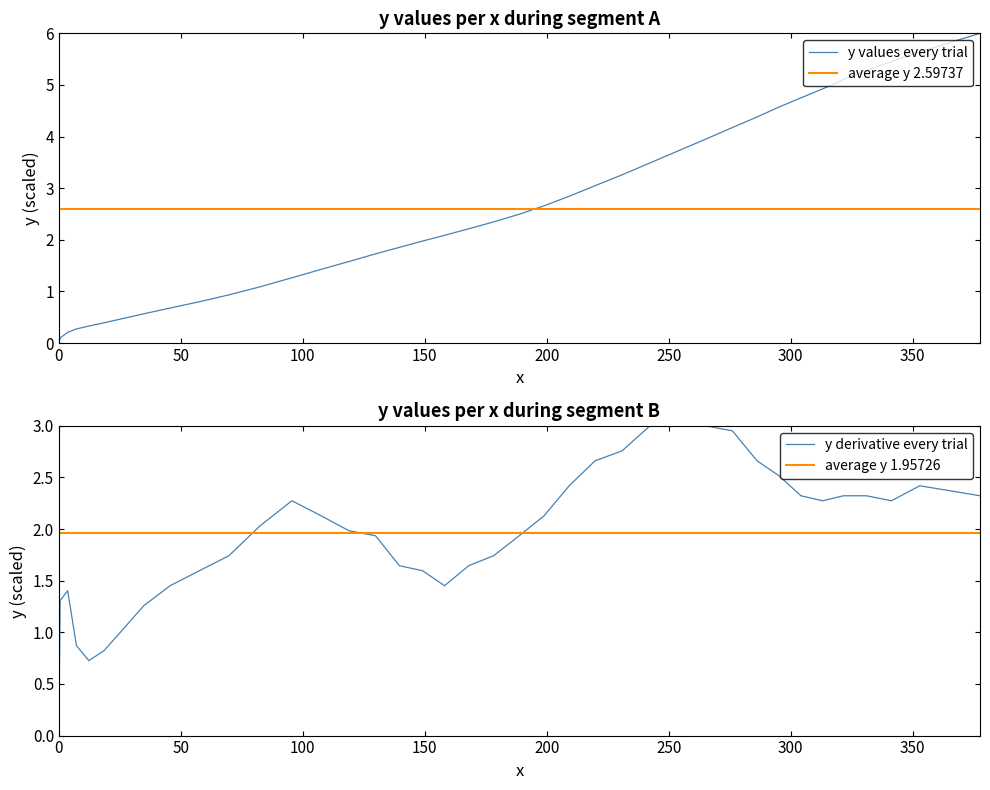

Does the chart display data point markers on the line(s)?

No